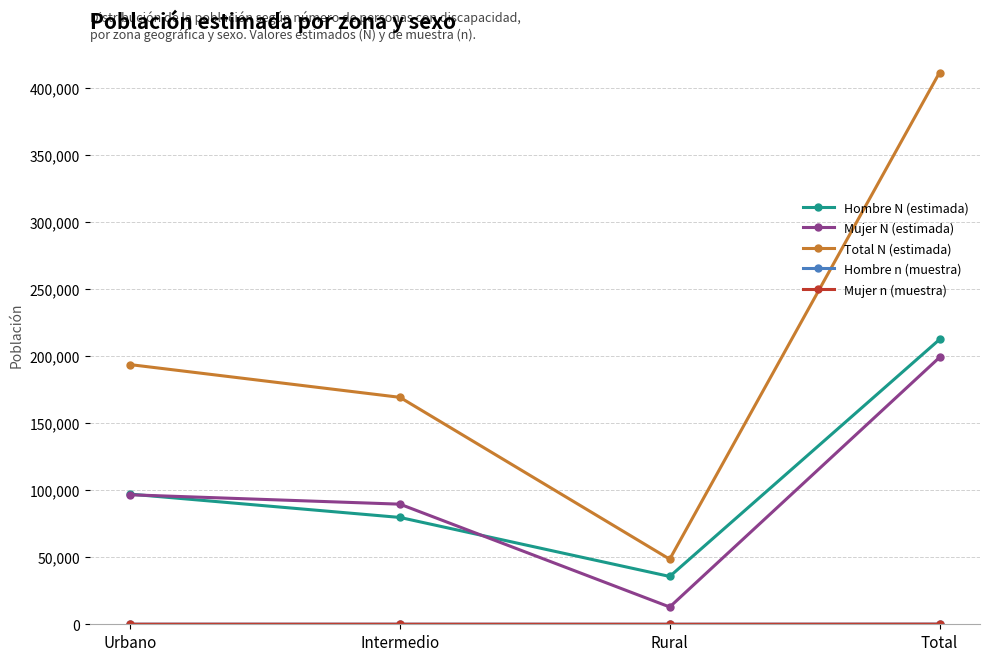

What is the average value of the Total N (estimada) series?

205860